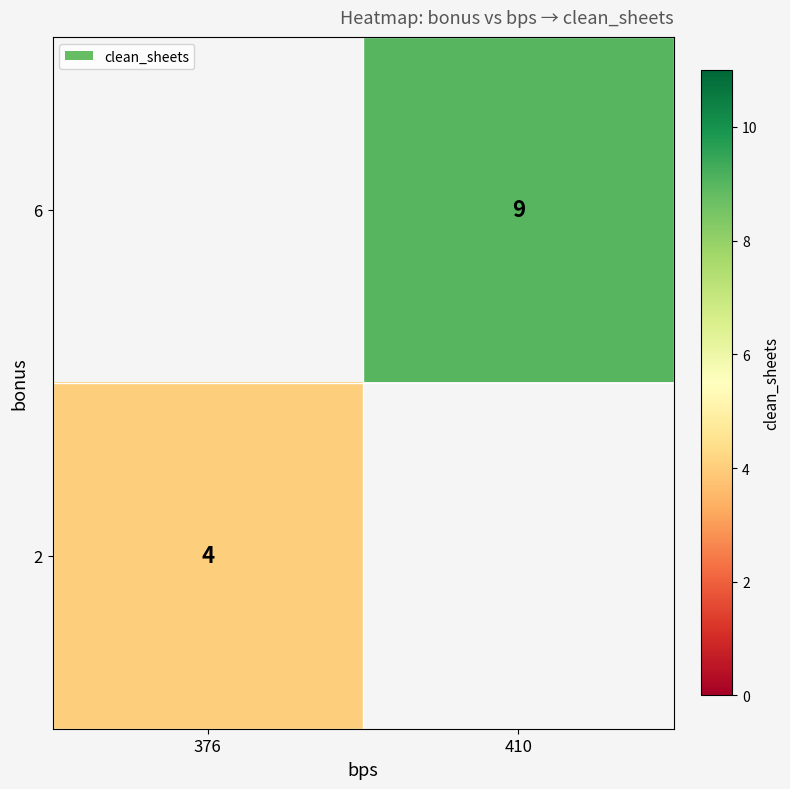

Is the value of 6 at 410 greater than the value of 2 at 376?

Yes